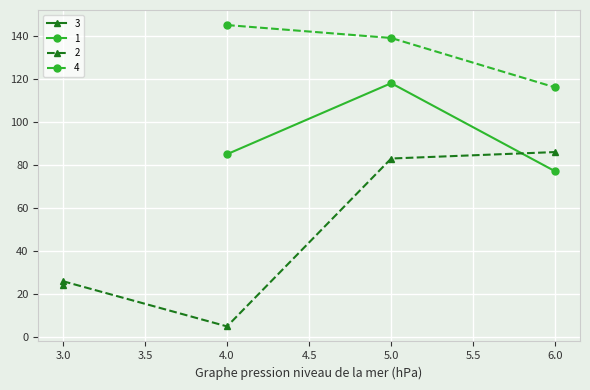

At how many categories does at least one series exceed 23?

4